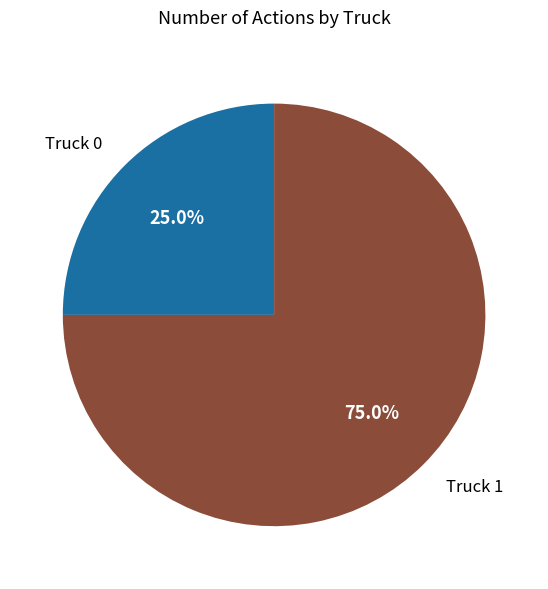

The Truck 1 slice represents 75% of the pie. True or false?

True